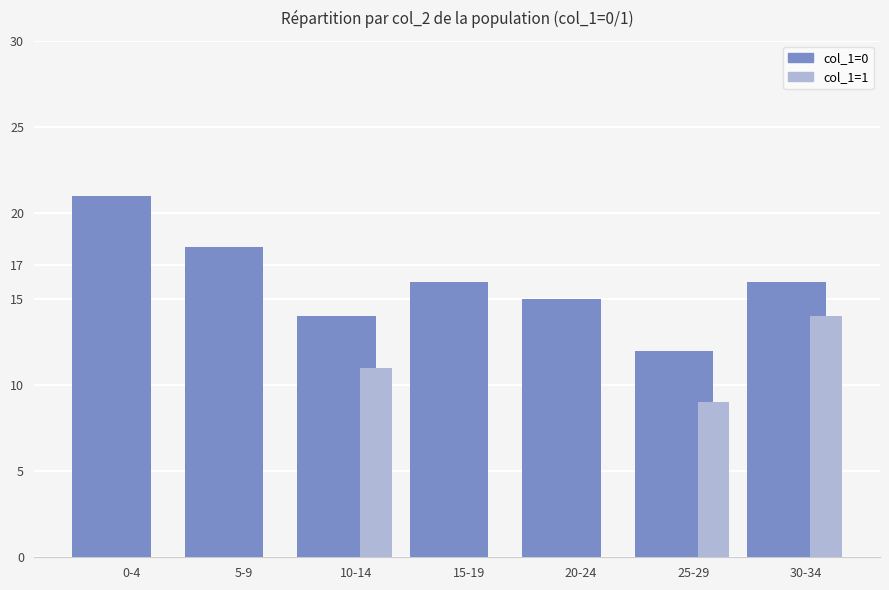

What are all the series names shown in the legend?

col_1=0, col_1=1